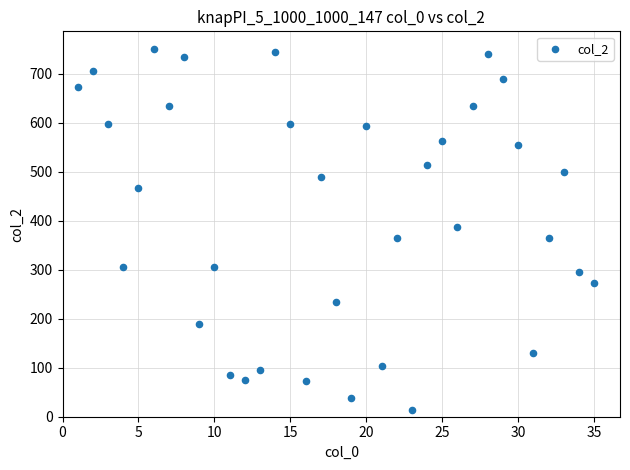

What is the range of Y values (max minus min)?

736